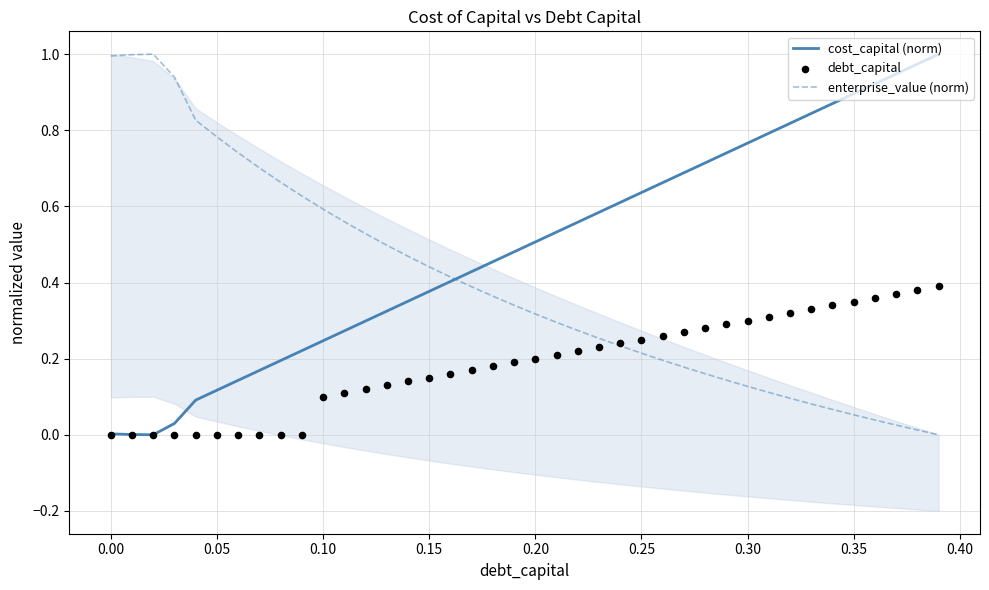

The value of cost_capital (norm) at 0.15 is 0.1. True or false?

False